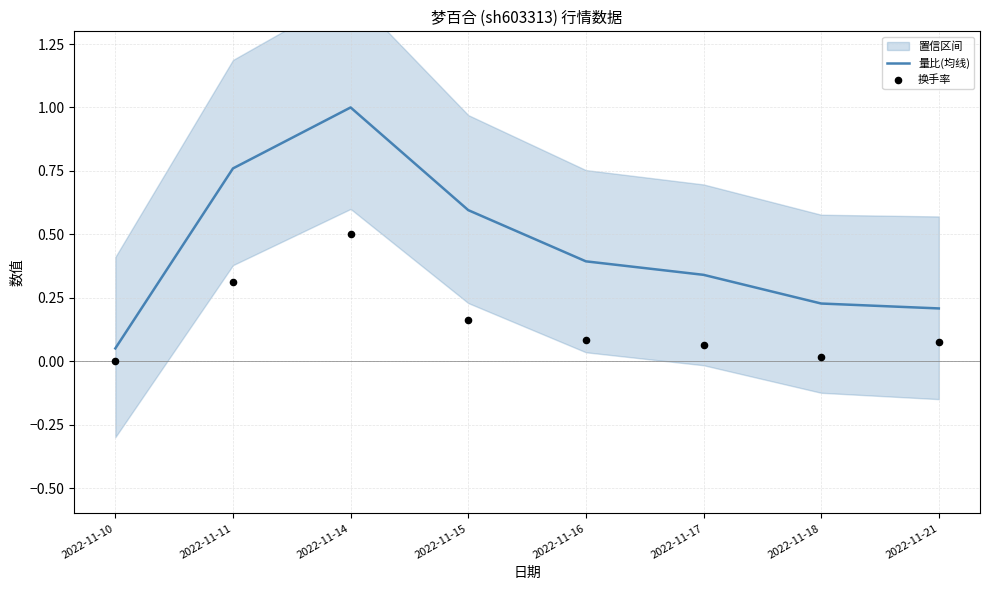

What are all the series names shown in the legend?

量比(均线), 换手率